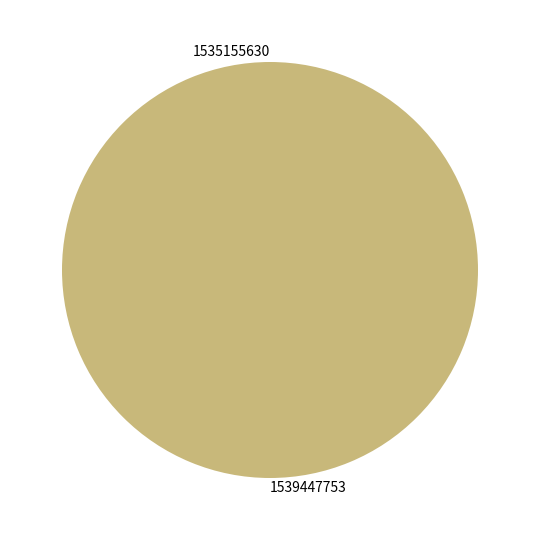

Which slice is the smallest?

1535155630